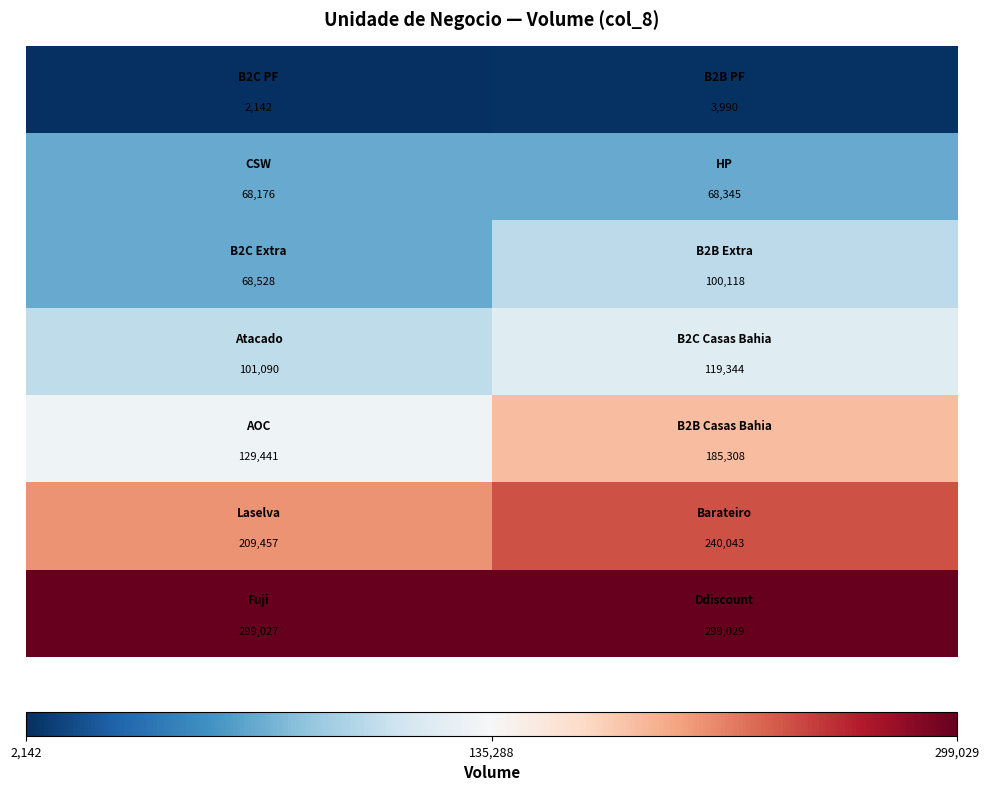

What is the greatest value displayed?

299029